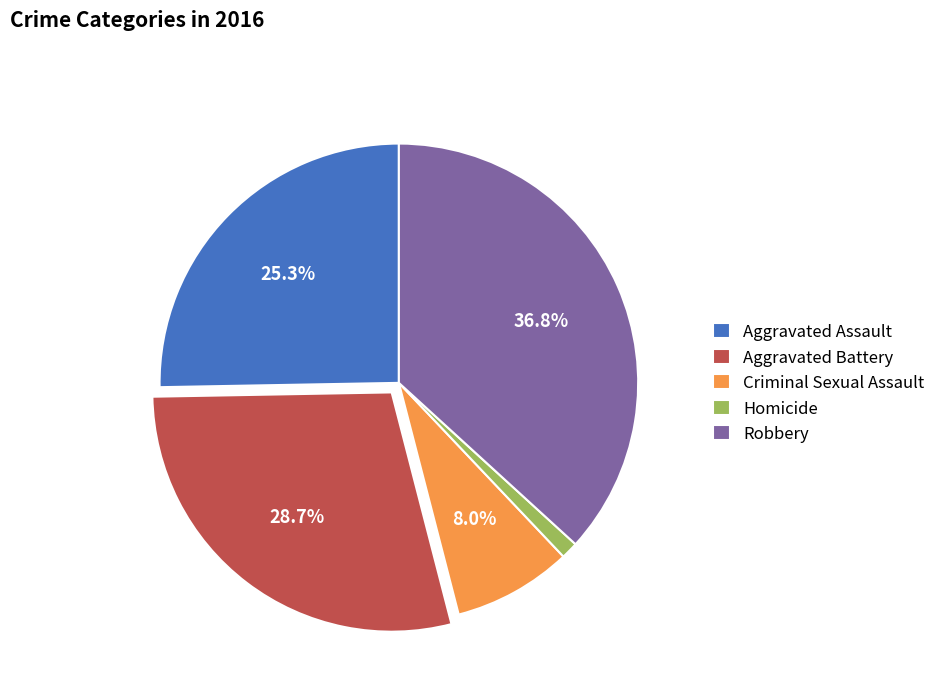

How many slices are in this pie chart?

5